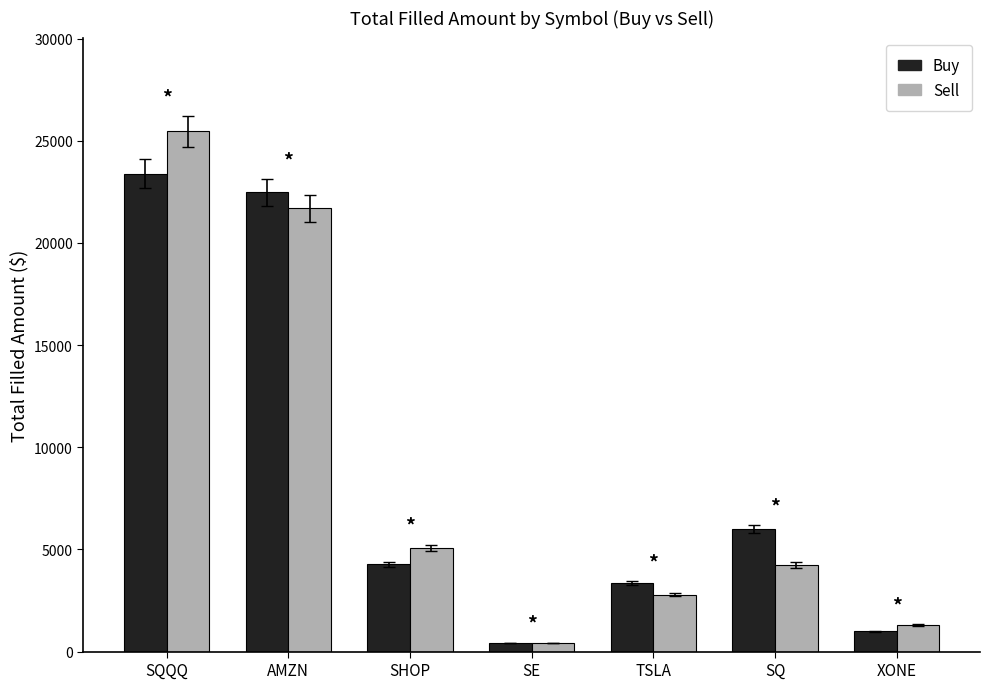

How many data points in Buy are above 4263?

4